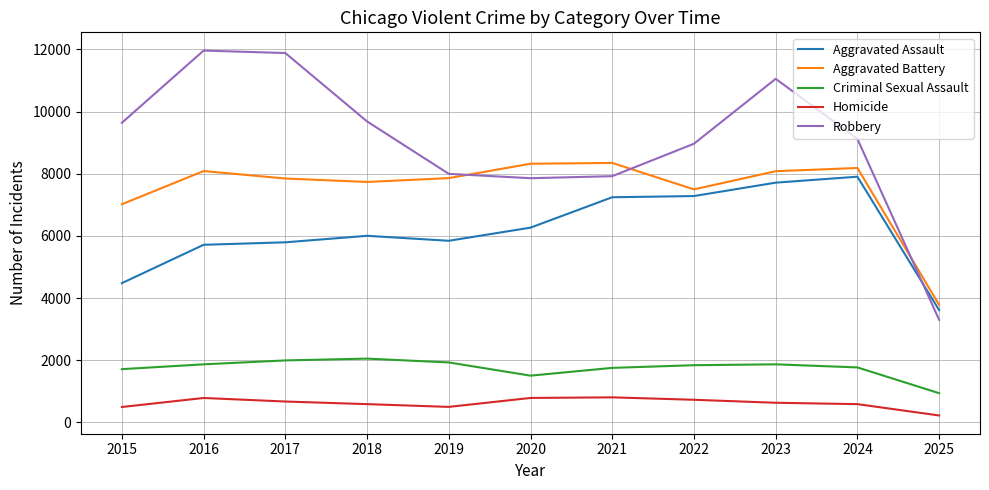

True or false: Robbery and Aggravated Assault intersect in this chart.

True